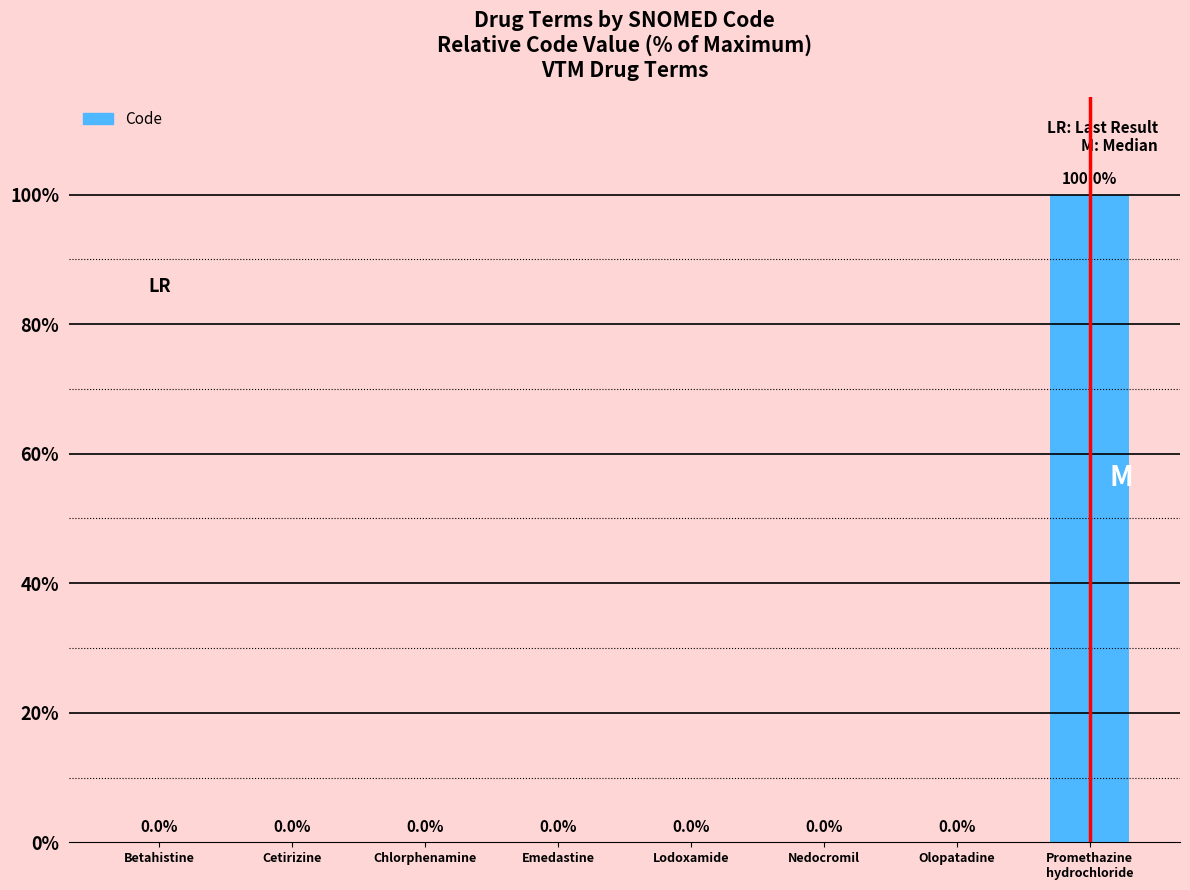

True or false: the data shows 0.0 at Chlorphenamine.

True